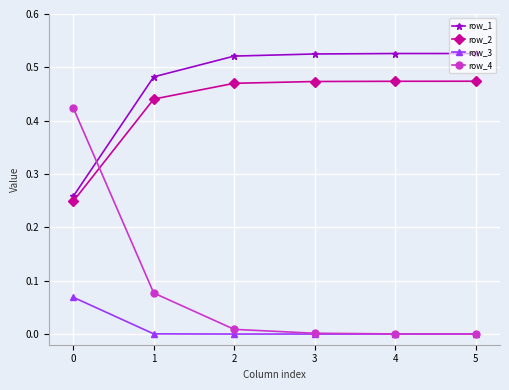

The value of row_1 at 4 is 0.1. True or false?

False